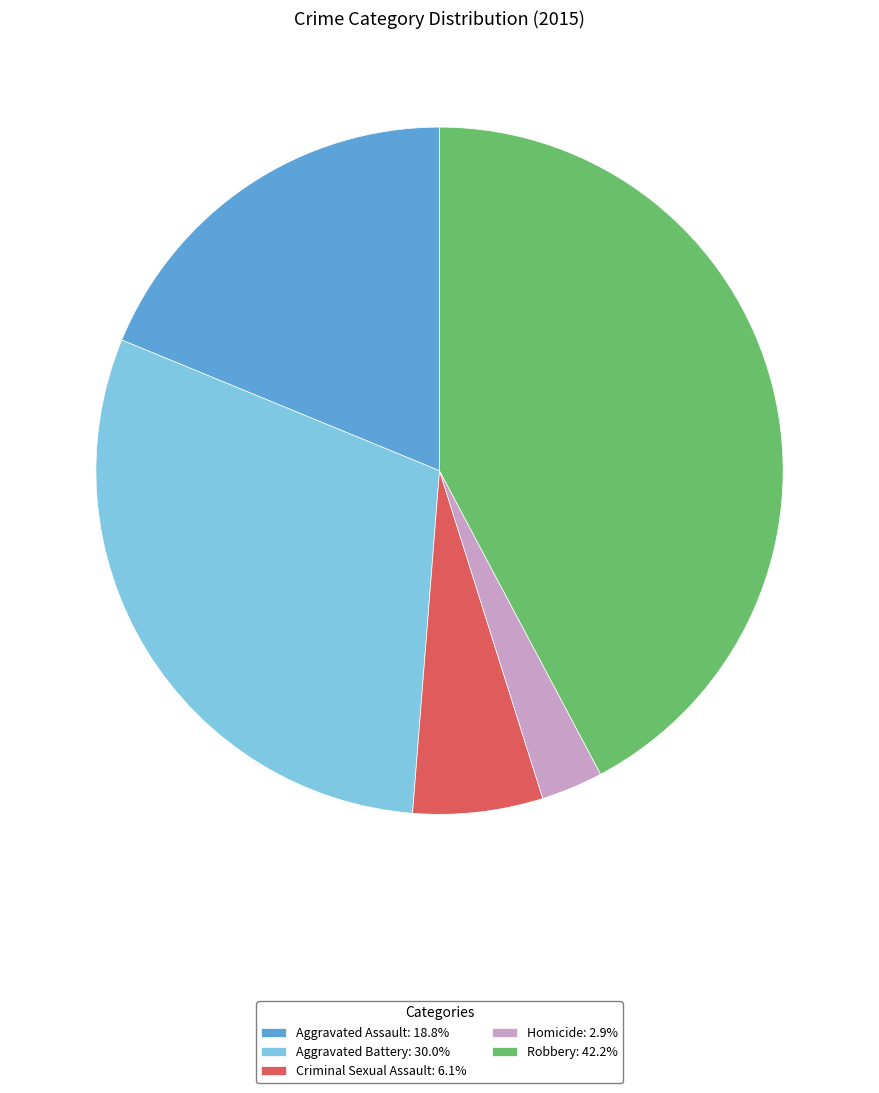

Does Aggravated Assault represent more than half of the total?

No